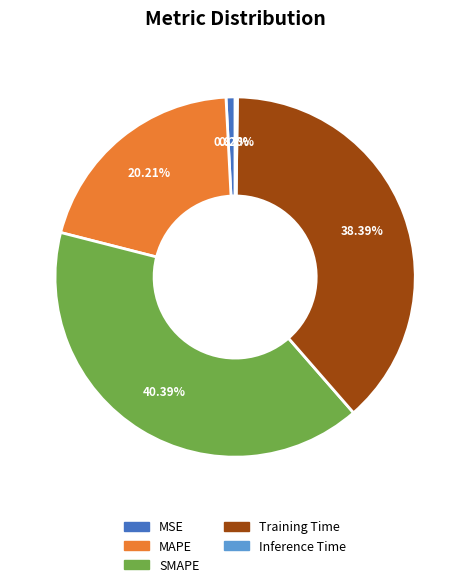

What percentage is NOT represented by Training Time?

61.6%